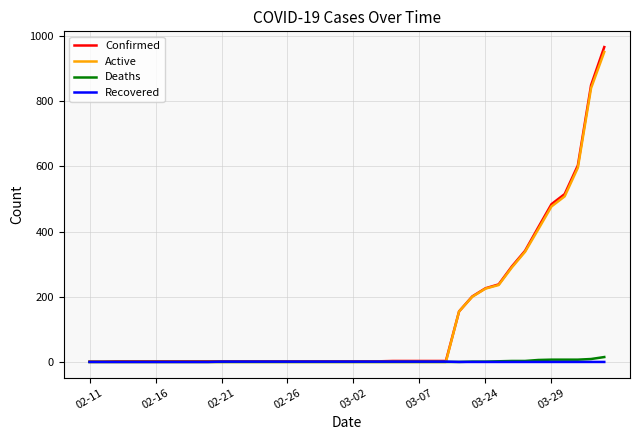

Does the chart display data point markers on the line(s)?

No